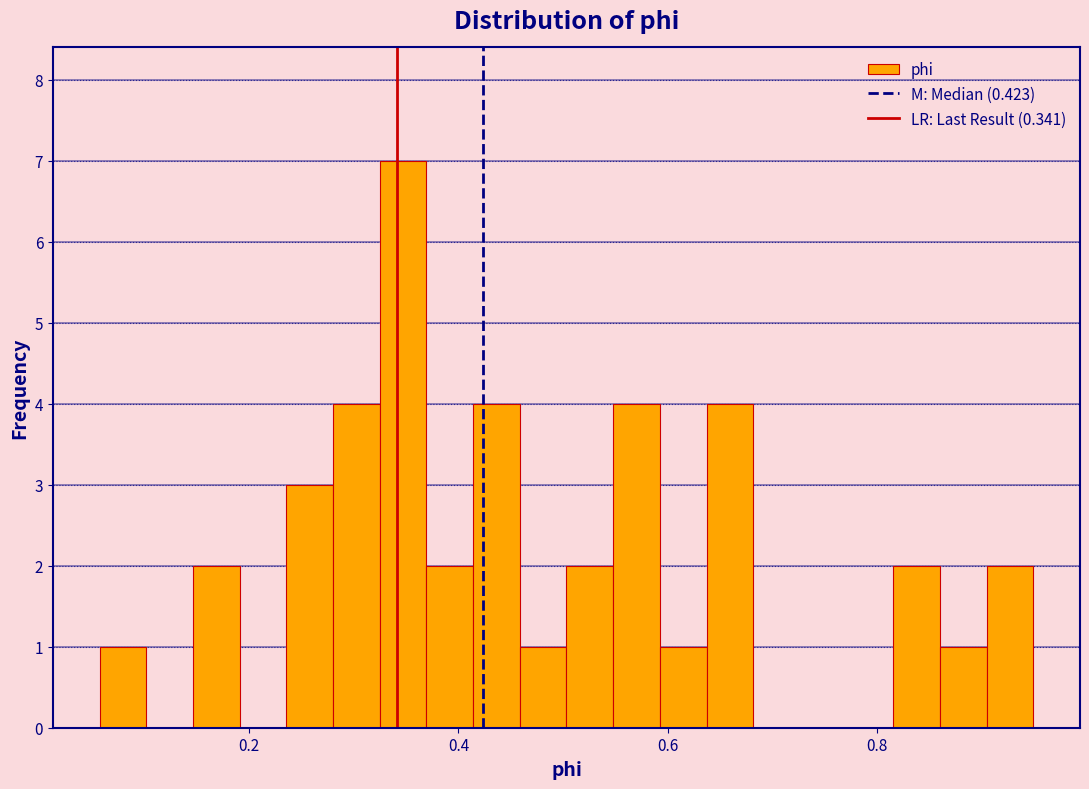

Around what value on the x-axis is the tallest bar? Give the approximate position of its centre, as read against the axis.

0.34